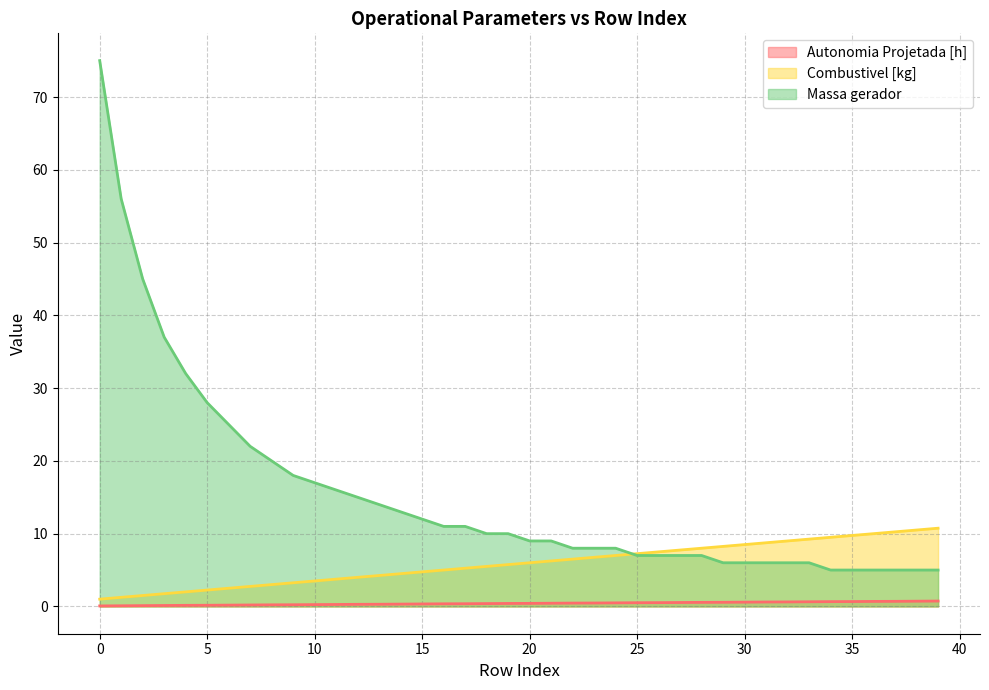

Is it true that Autonomia Projetada [h] equals 0.6 at 33?

True